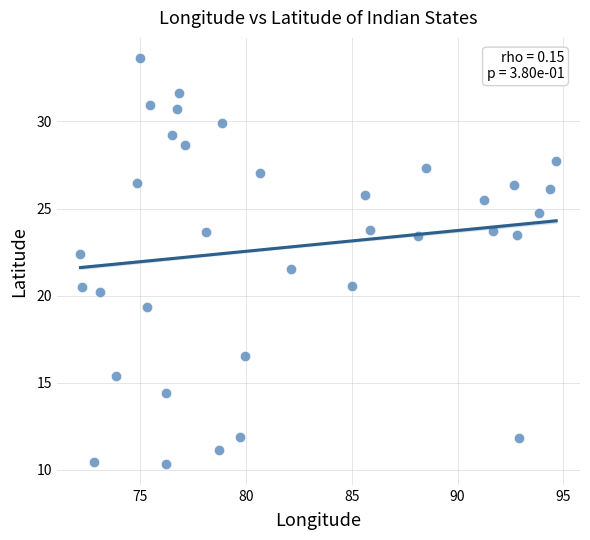

What is the range of Y values (max minus min)?

23.3